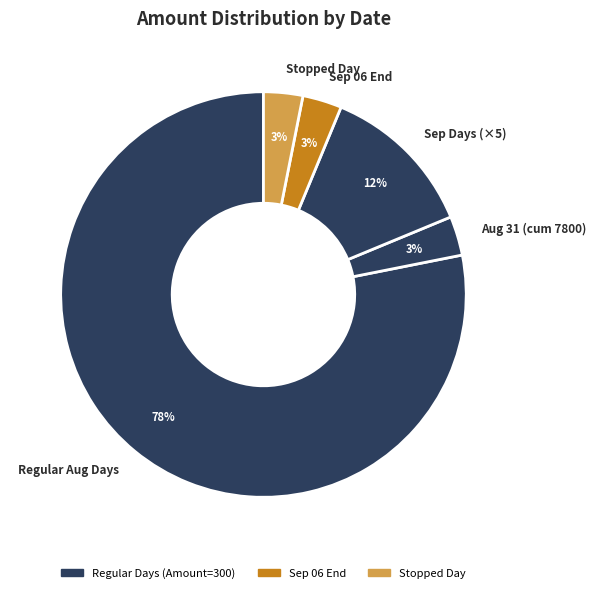

Is there a majority slice in this chart?

Yes